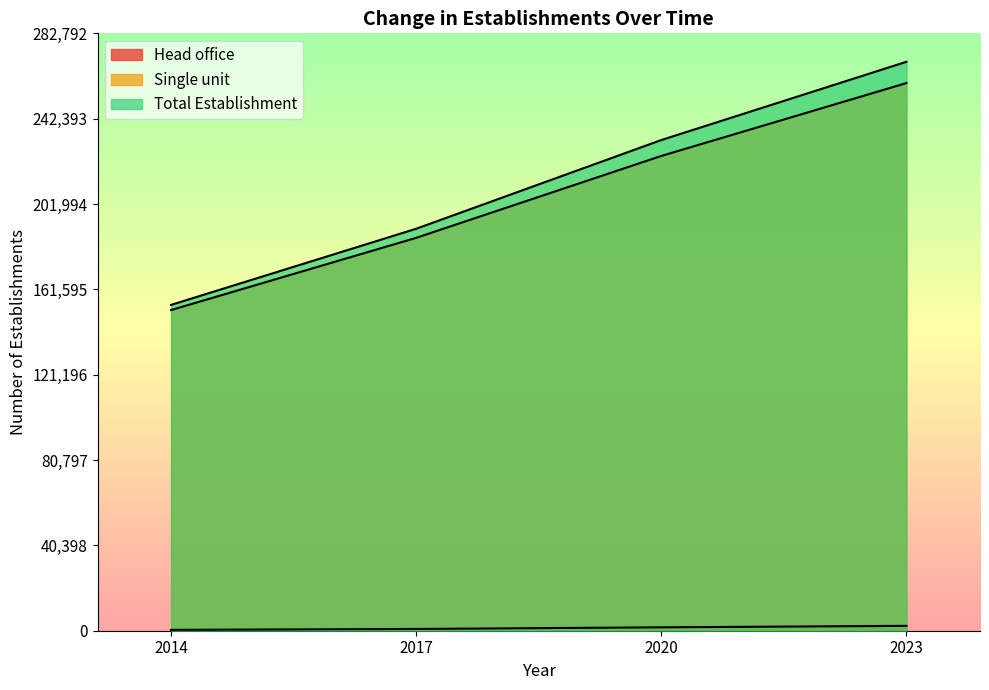

What is the difference between the maximum and minimum values in the Single unit series?

107444